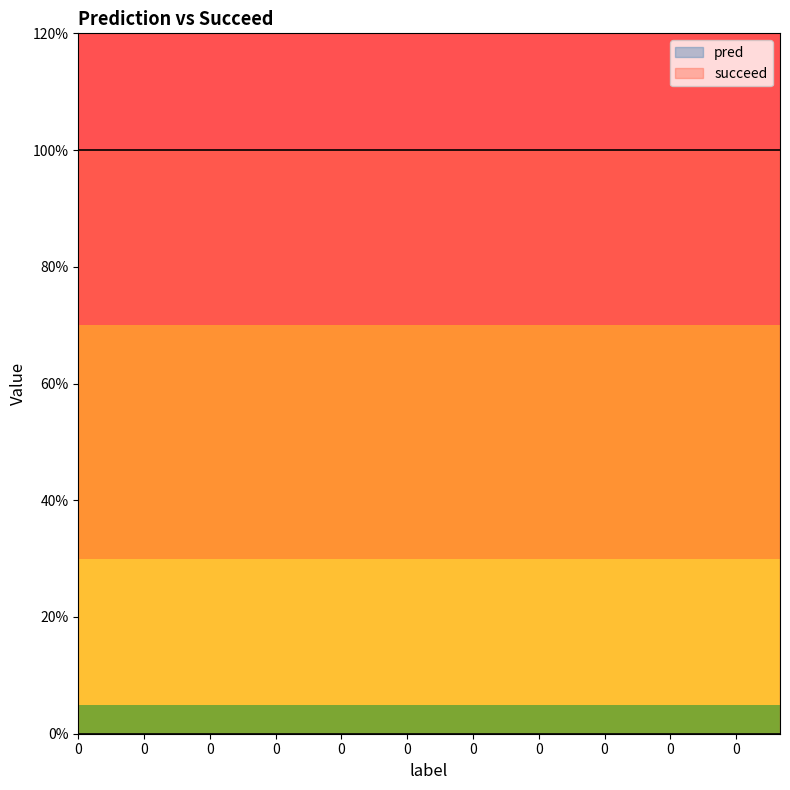

Is it true that succeed equals 1 at 0?

True